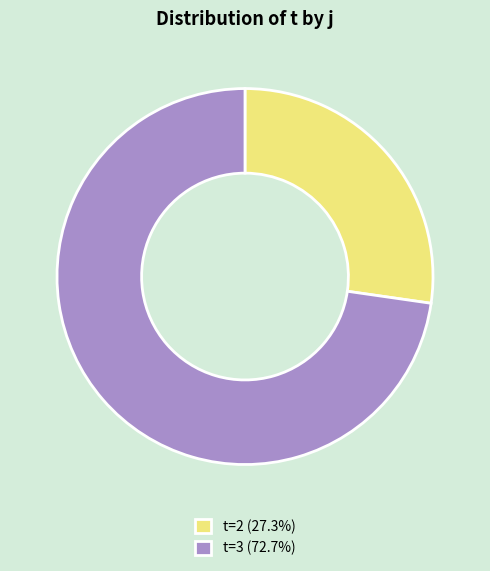

Does any single category account for the majority?

Yes